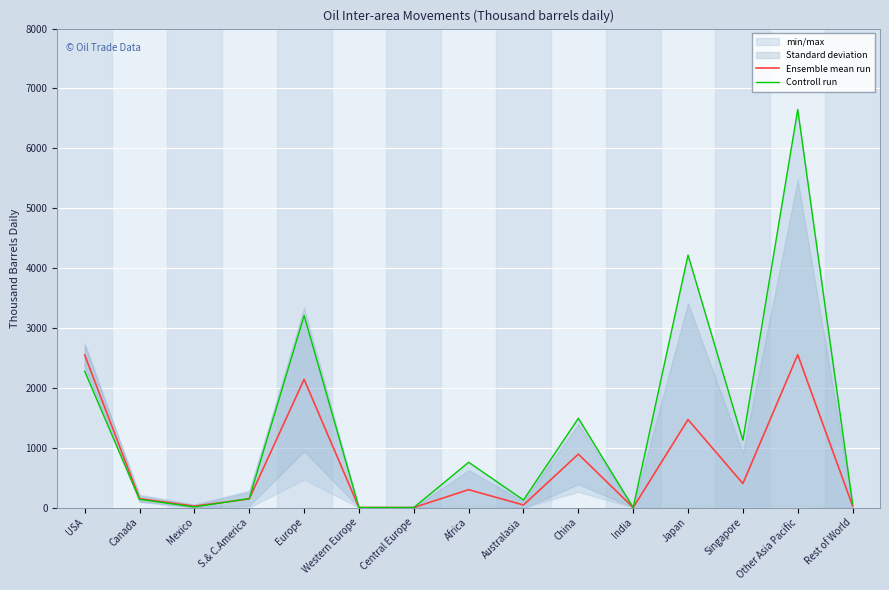

What is the sum of the Controll run values at Mexico and Canada?

146.0